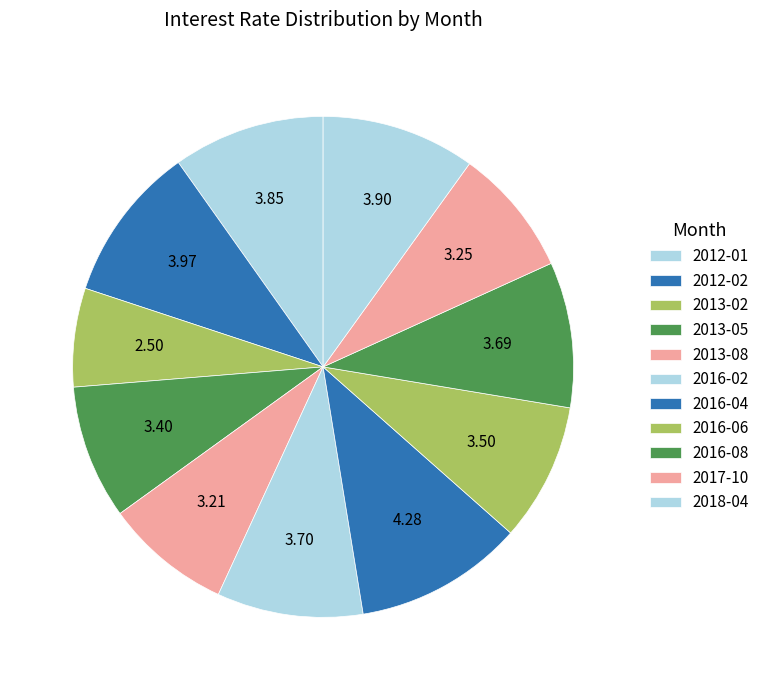

Is 2016-04 the majority of the pie?

No